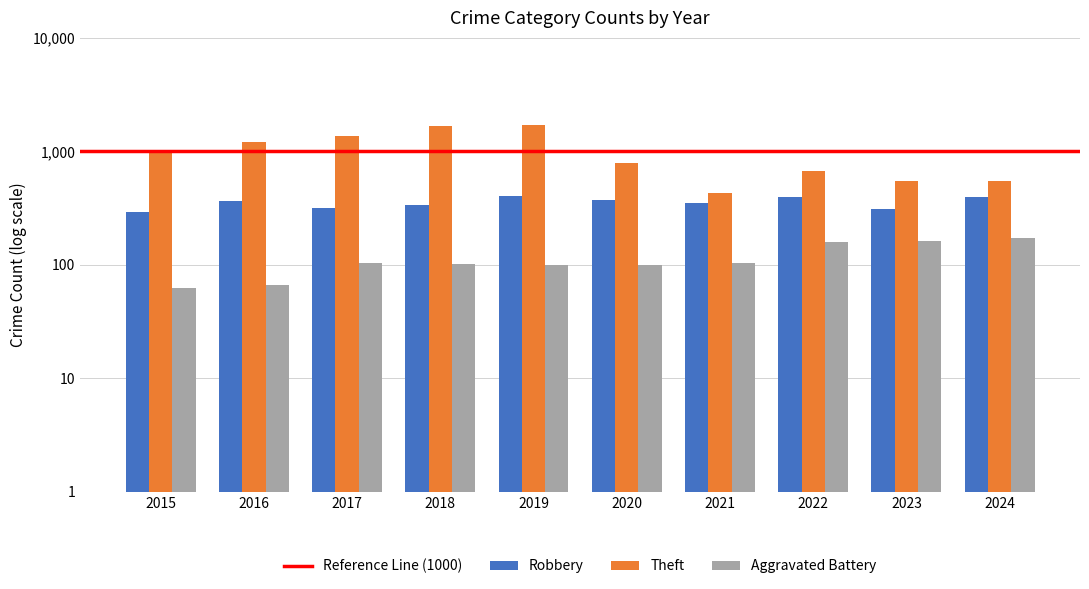

Reading left to right, list all the values displayed in this chart.

Robbery: 2015=291	2016=362	2017=320	2018=337	2019=404	2020=372	2021=349	2022=396	2023=312	2024=393
Theft: 2015=981	2016=1199	2017=1358	2018=1669	2019=1699	2020=790	2021=432	2022=673	2023=544	2024=545
Aggravated Battery: 2015=63	2016=66	2017=103	2018=102	2019=99	2020=100	2021=104	2022=158	2023=163	2024=174